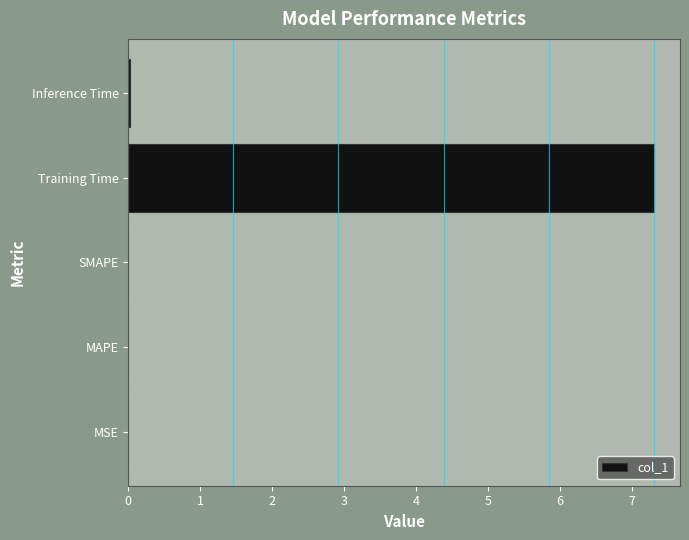

Is it true that the value at MSE is 0.0?

True